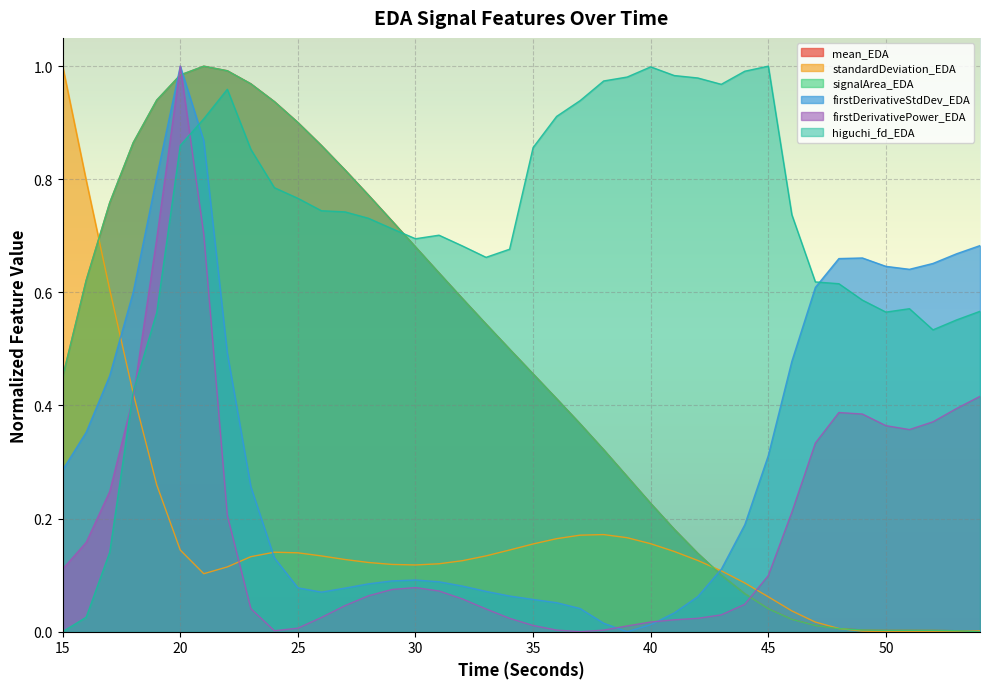

Reading right to left, transcribe all the data shown in this chart.

mean_EDA: 0.0	0.0	0.0	0.0	0.0	0.0	0.0	0.0	0.0	0.0	0.1	0.1	0.1	0.2	0.2	0.3	0.3	0.4	0.4	0.5	0.5	0.5	0.6	0.6	0.7	0.7	0.8	0.8	0.9	0.9	0.9	1.0	1.0	1.0	1.0	0.9	0.9	0.8	0.6	0.5
standardDeviation_EDA: 0.0	0.0	0.0	0.0	0.0	0.0	0.0	0.0	0.0	0.1	0.1	0.1	0.1	0.1	0.2	0.2	0.2	0.2	0.2	0.2	0.1	0.1	0.1	0.1	0.1	0.1	0.1	0.1	0.1	0.1	0.1	0.1	0.1	0.1	0.1	0.3	0.4	0.6	0.8	1.0
signalArea_EDA: 0.0	0.0	0.0	0.0	0.0	0.0	0.0	0.0	0.0	0.0	0.1	0.1	0.1	0.2	0.2	0.3	0.3	0.4	0.4	0.5	0.5	0.5	0.6	0.6	0.7	0.7	0.8	0.8	0.9	0.9	0.9	1.0	1.0	1.0	1.0	0.9	0.9	0.8	0.6	0.5
firstDerivativeStdDev_EDA: 0.7	0.7	0.7	0.6	0.6	0.7	0.7	0.6	0.5	0.3	0.2	0.1	0.1	0.0	0.0	0.0	0.0	0.0	0.1	0.1	0.1	0.1	0.1	0.1	0.1	0.1	0.1	0.1	0.1	0.1	0.1	0.3	0.5	0.9	1.0	0.8	0.6	0.5	0.4	0.3
firstDerivativePower_EDA: 0.4	0.4	0.4	0.4	0.4	0.4	0.4	0.3	0.2	0.1	0.0	0.0	0.0	0.0	0.0	0.0	0.0	0.0	0.0	0.0	0.0	0.0	0.1	0.1	0.1	0.1	0.1	0.0	0.0	0.0	0.0	0.0	0.2	0.7	1.0	0.7	0.4	0.2	0.2	0.1
higuchi_fd_EDA: 0.6	0.6	0.5	0.6	0.6	0.6	0.6	0.6	0.7	1.0	1.0	1.0	1.0	1.0	1.0	1.0	1.0	0.9	0.9	0.9	0.7	0.7	0.7	0.7	0.7	0.7	0.7	0.7	0.7	0.8	0.8	0.9	1.0	0.9	0.9	0.6	0.4	0.1	0.0	0.0